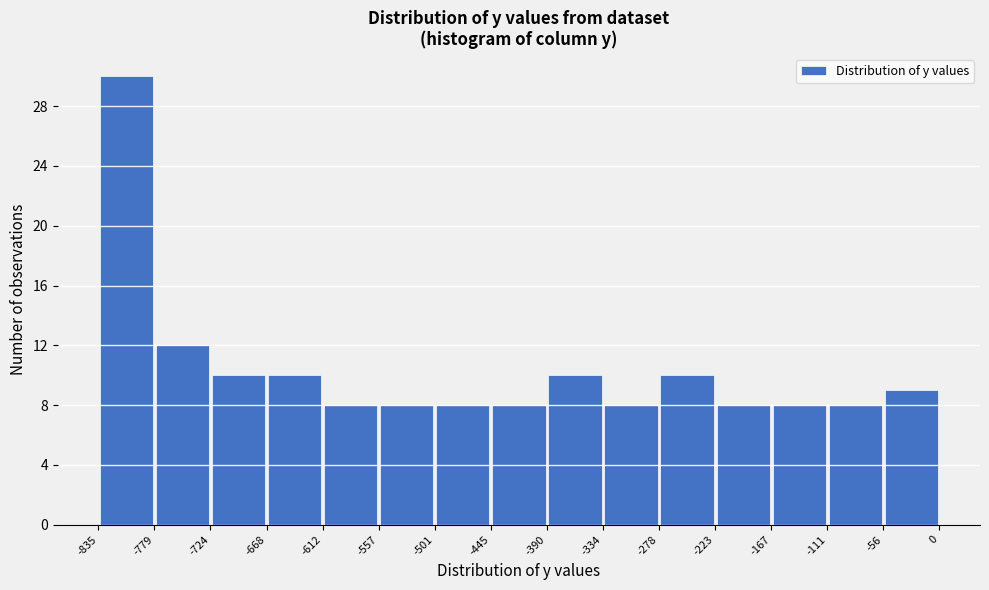

Reading left to right, transcribe this chart: for each bar, give the range it covers on the x-axis and its height. The values are not printed on the chart, so give them approximately, as read against the axis.

-835 to -779: 30
-779 to -724: 12
-724 to -668: 10
-668 to -612: 10
-612 to -557: 8
-557 to -501: 8
-501 to -445: 8
-445 to -390: 8
-390 to -334: 10
-334 to -278: 8
-278 to -223: 10
-223 to -167: 8
-167 to -111: 8
-111 to -56: 8
-56 to 0: 9